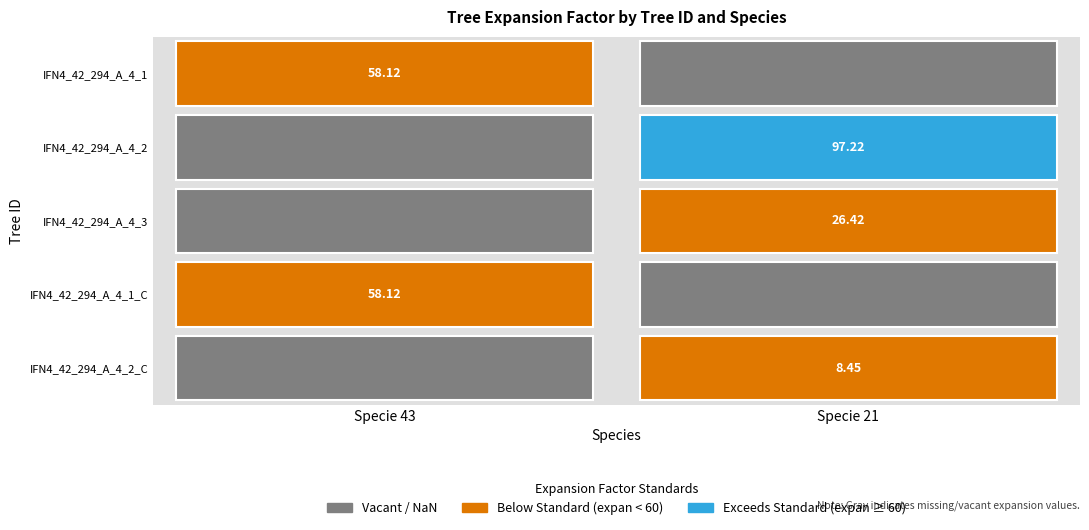

Which series changed the most between 1 and 3?

IFN4_42_294_A_4_1